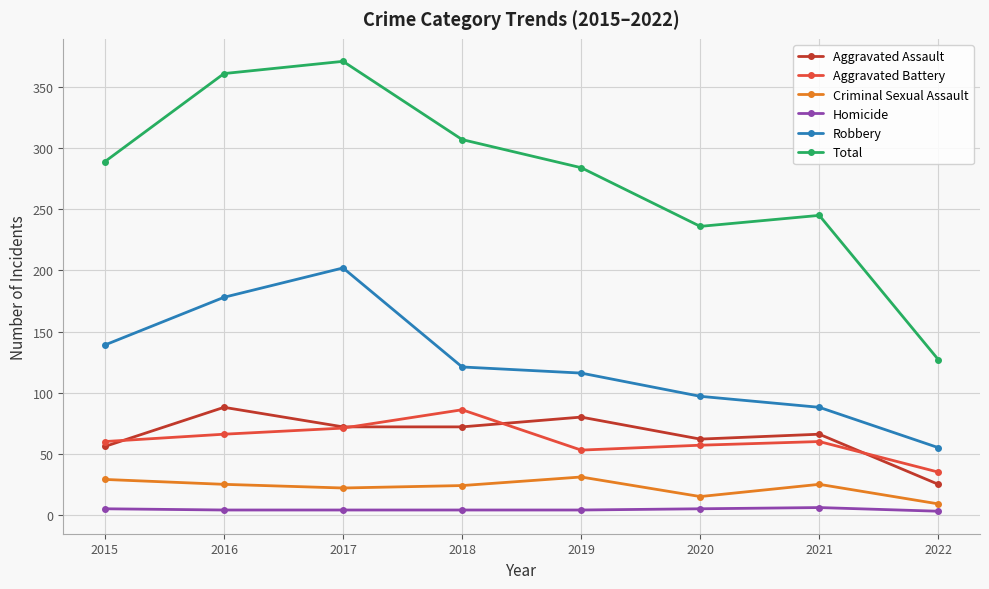

True or false: Robbery has more than 0 points higher than both neighbors.

True